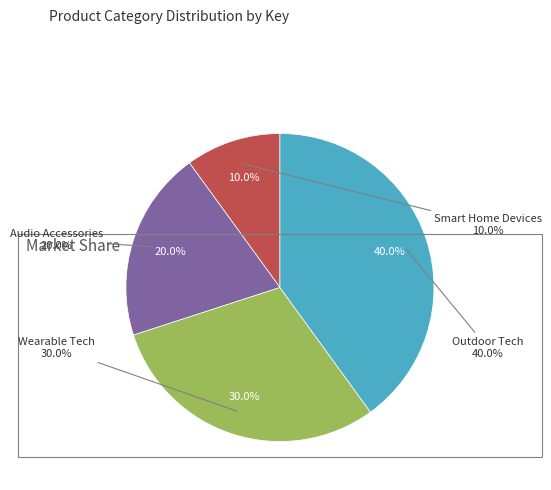

Is there a majority slice in this chart?

No